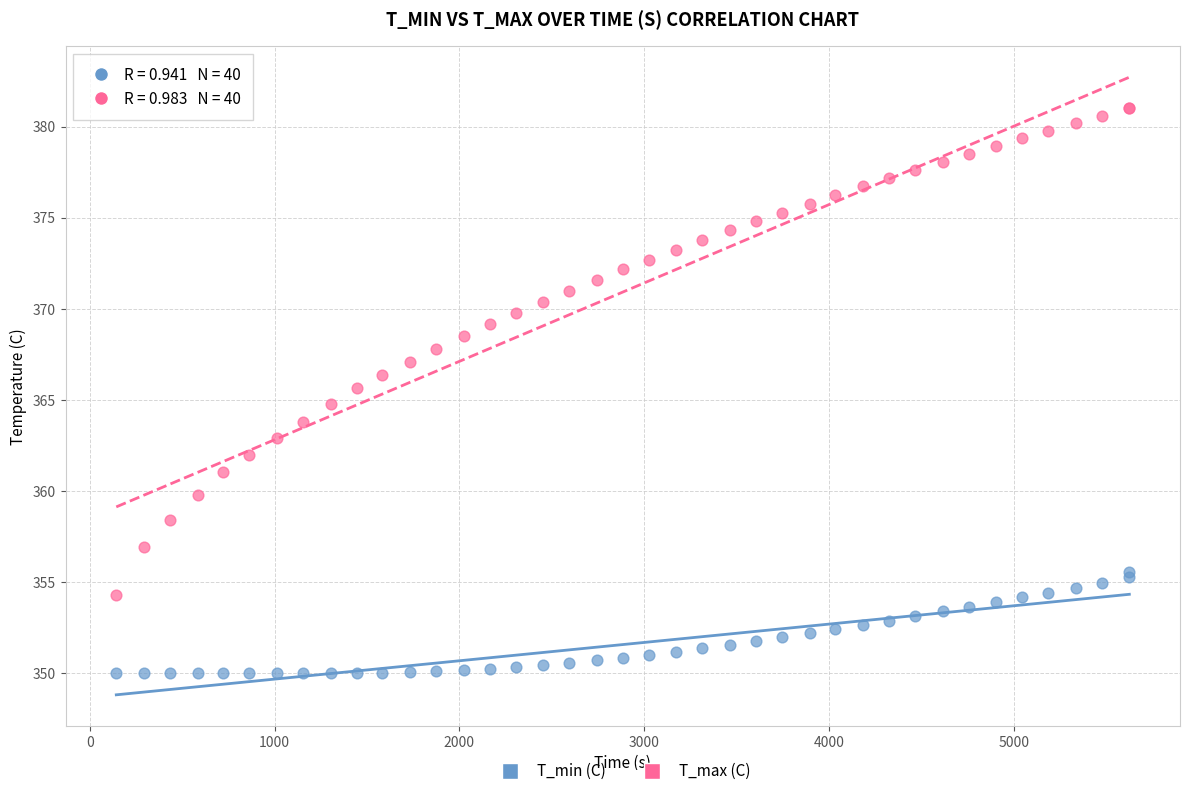

Which series reaches the minimum Y coordinate?

T_min (C)